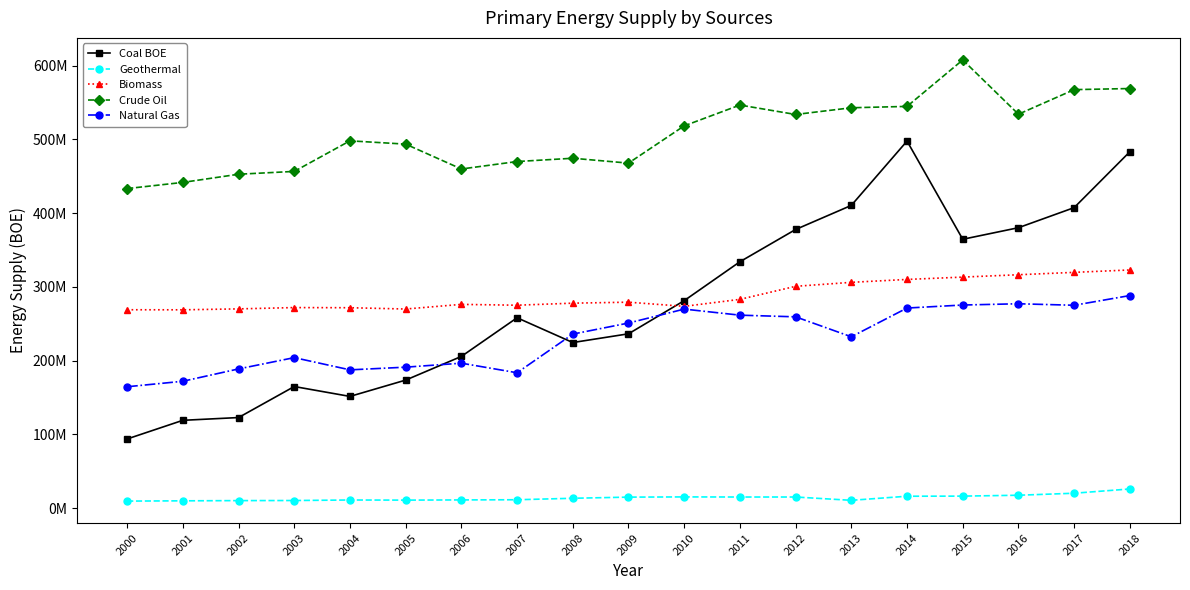

Does the chart have visible grid lines?

No